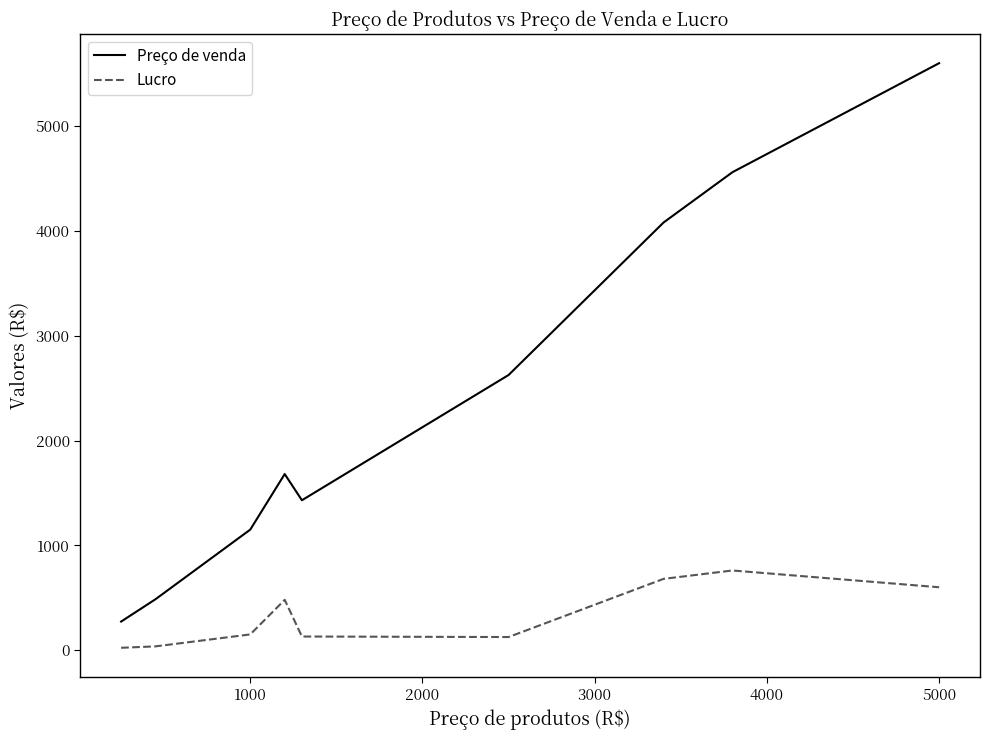

Which series has the widest spread of values?

Preço de venda